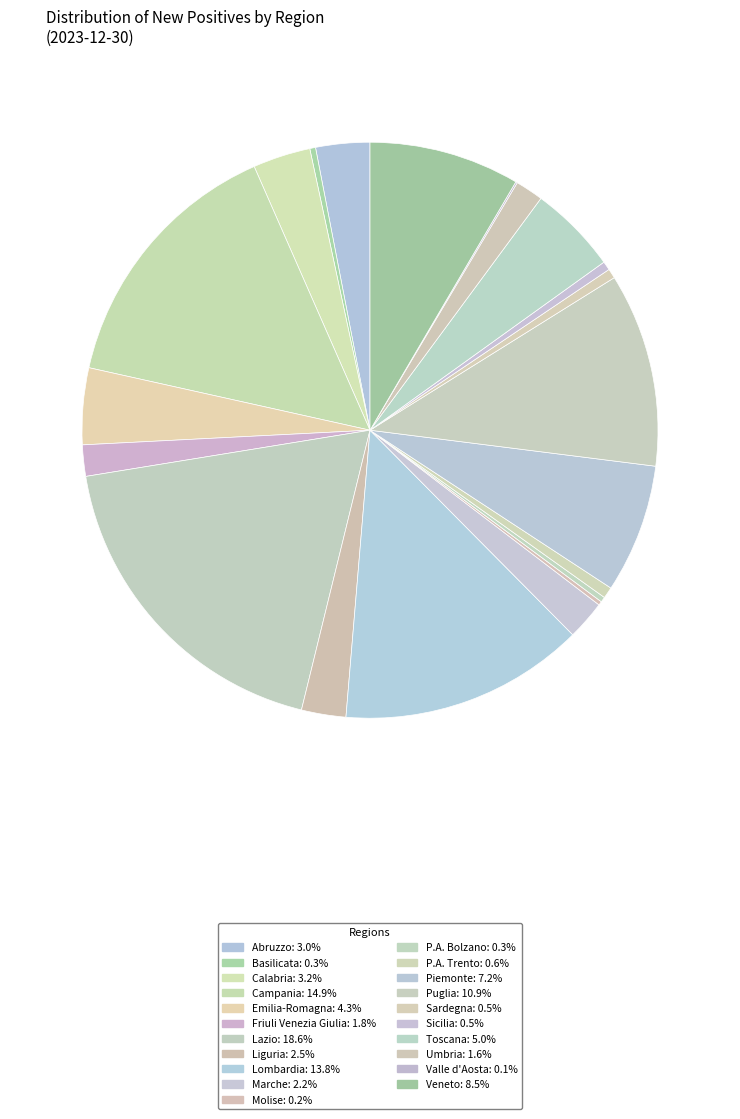

True or false: Calabria accounts for 1% of the total.

False